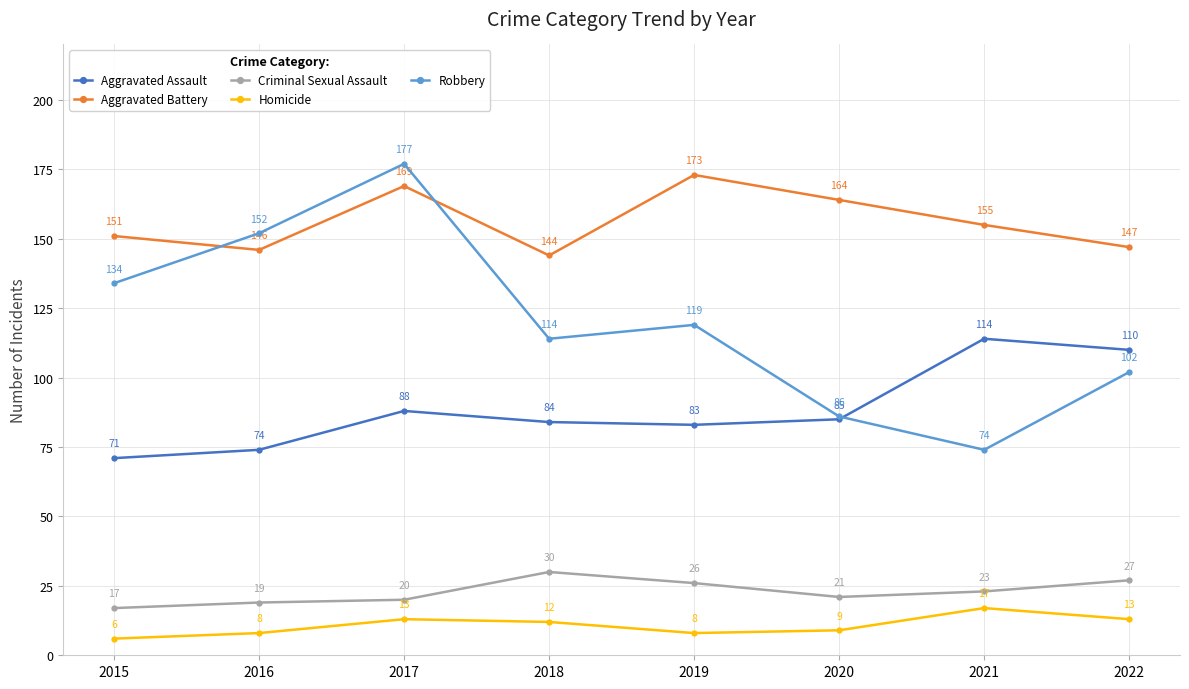

Count the Robbery values in the range 102 to 152.

5